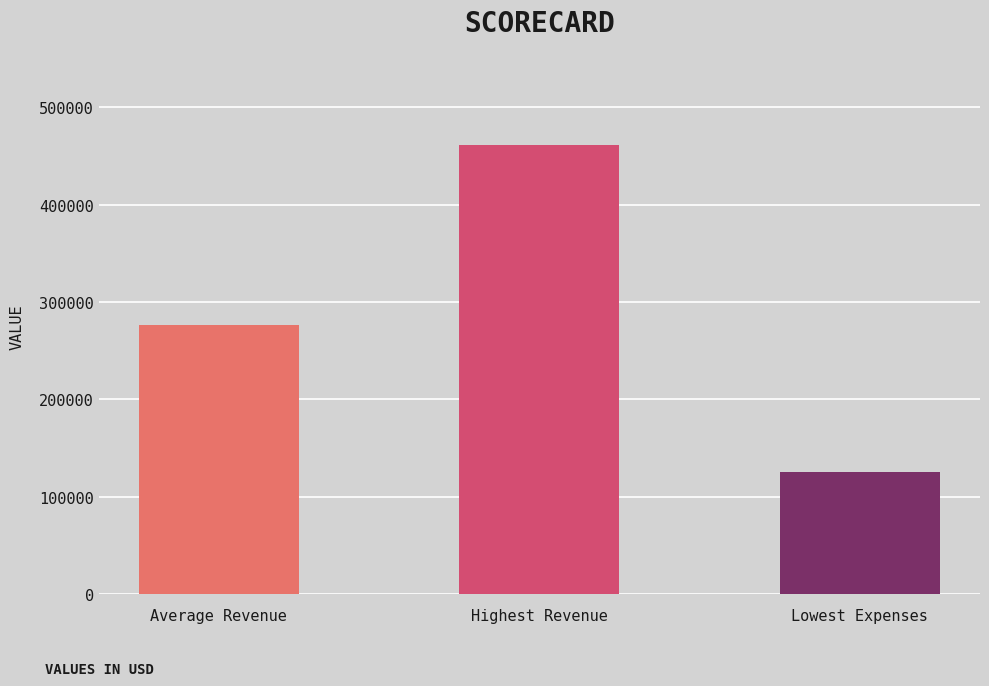

What is the average value?

287839.8